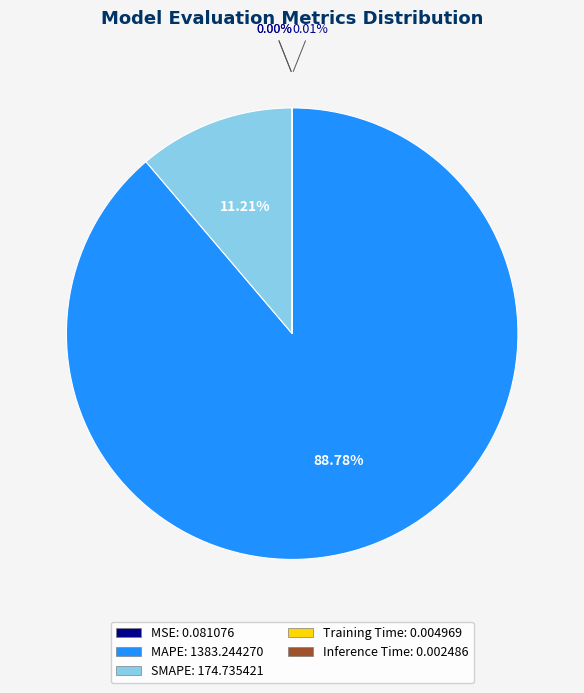

What is the majority slice?

MAPE